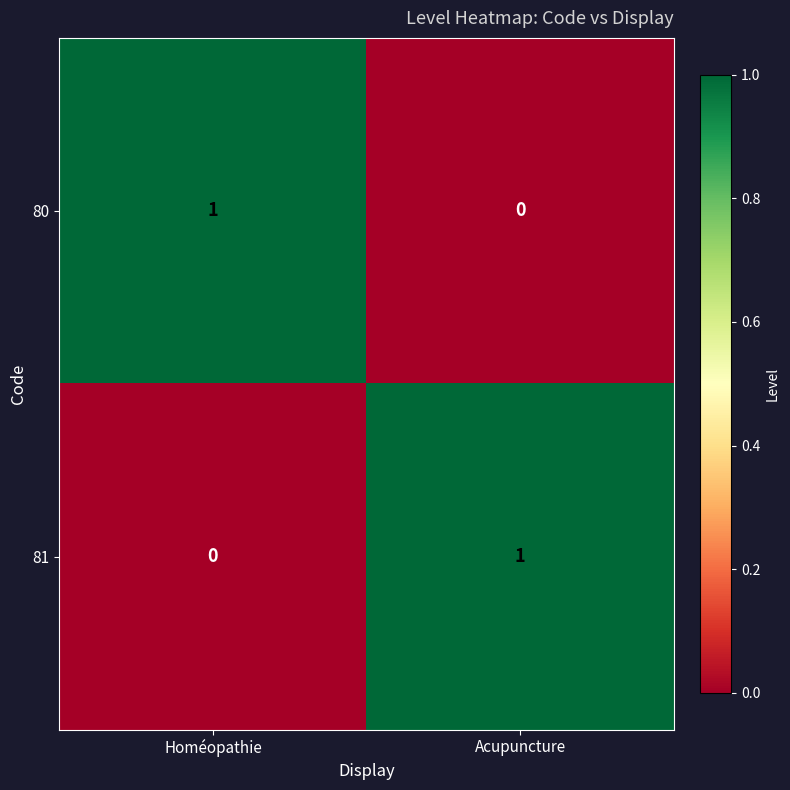

Reading left to right, extract all data points from this chart.

80: Homéopathie=1	Acupuncture=0
81: Homéopathie=0	Acupuncture=1